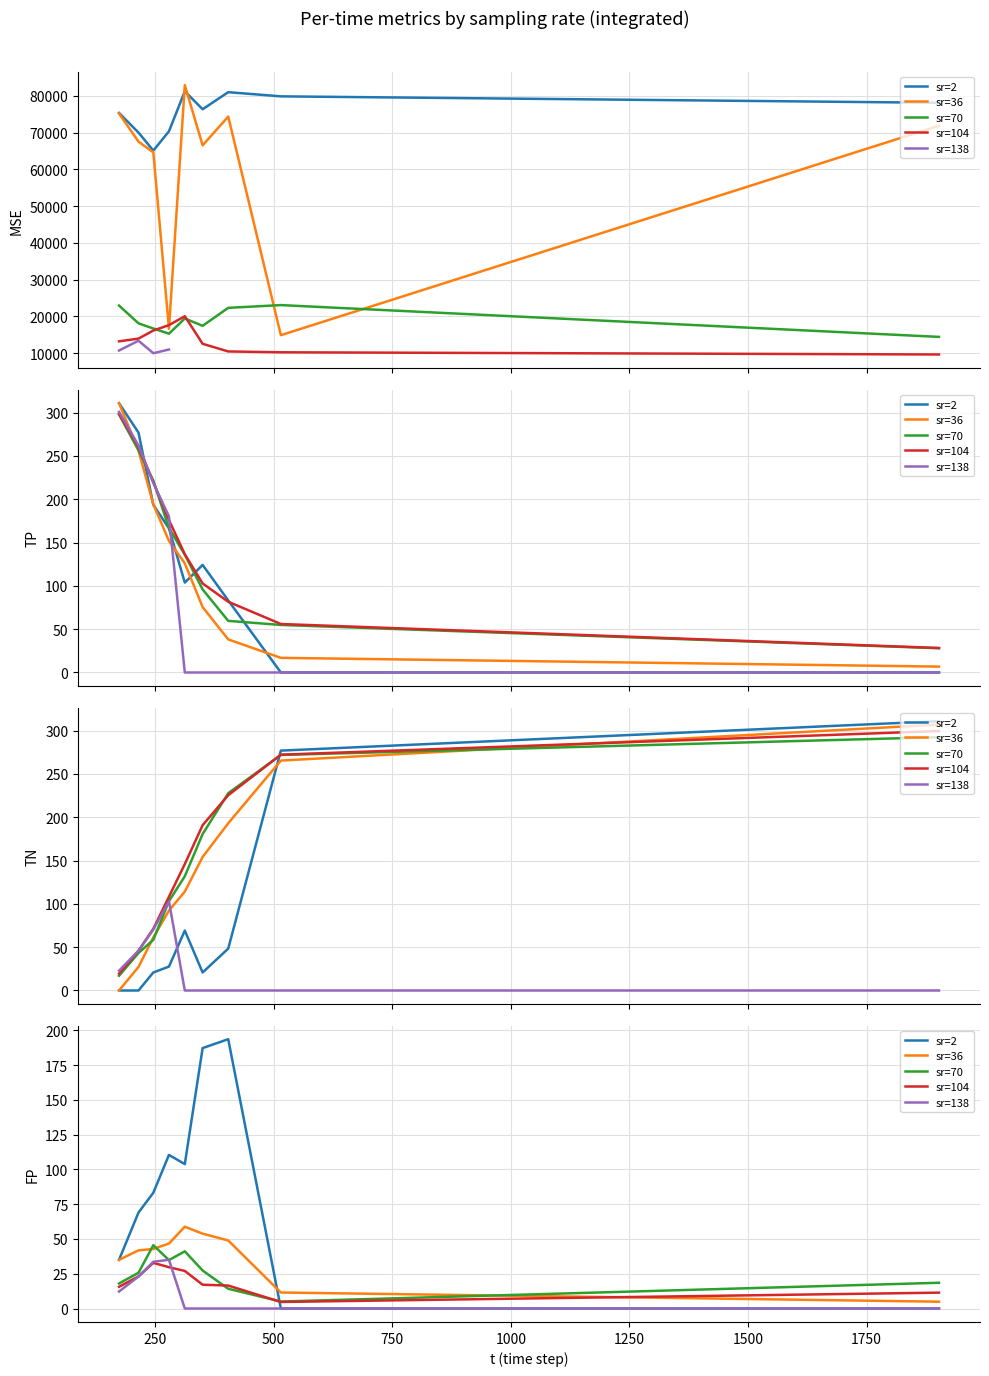

How many times do sr=104 and sr=70 cross each other?

2